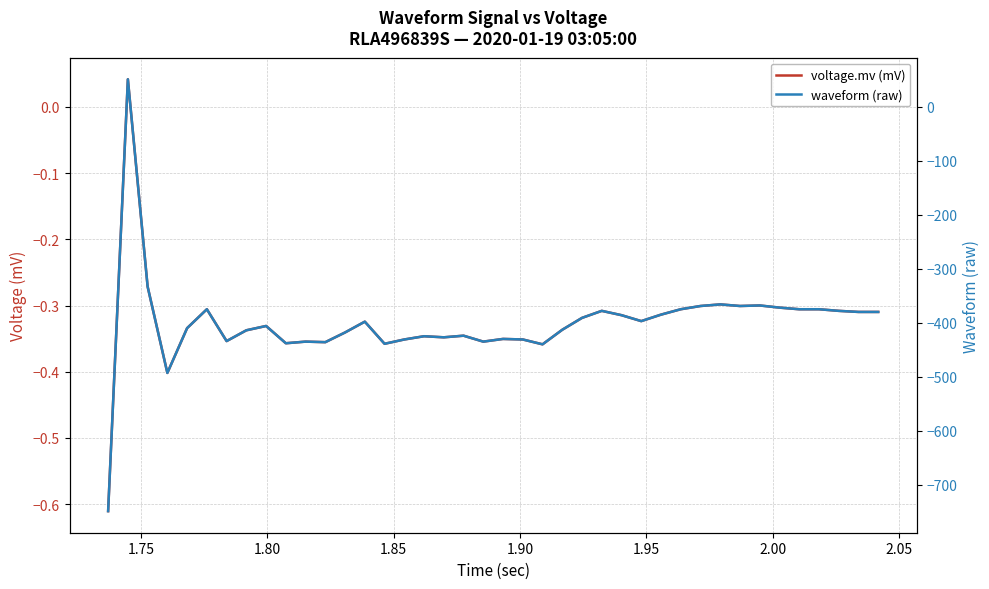

List the series in order of their overall mean, lowest first.

waveform (raw), voltage.mv (mV)